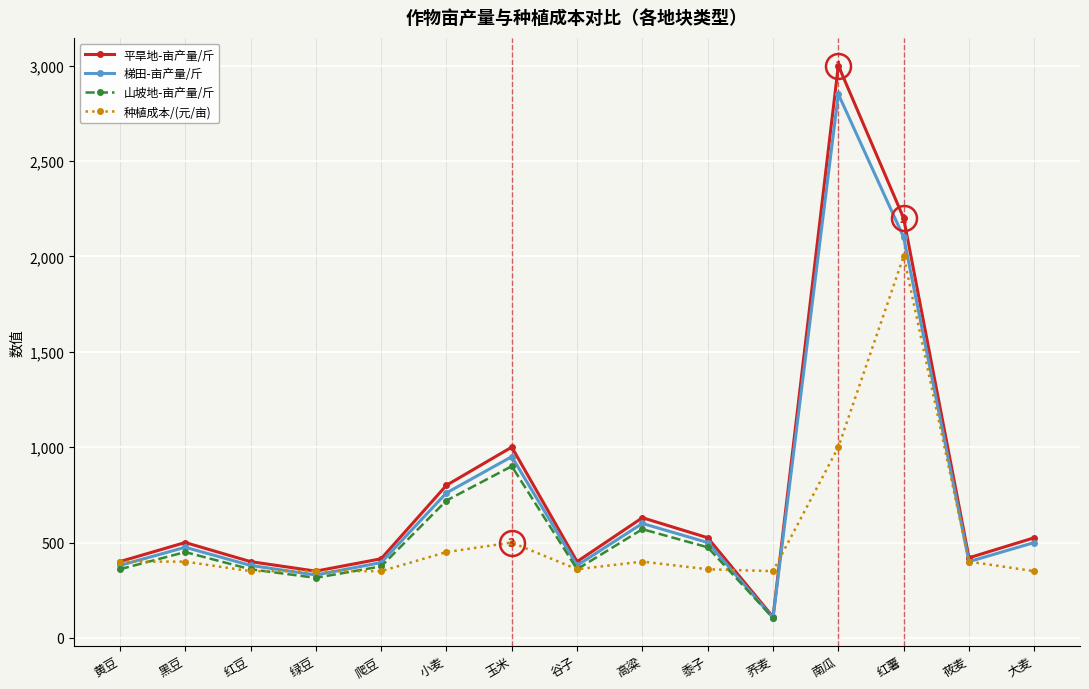

Which series changed the most between 玉米 and 黍子?

平旱地-亩产量/斤